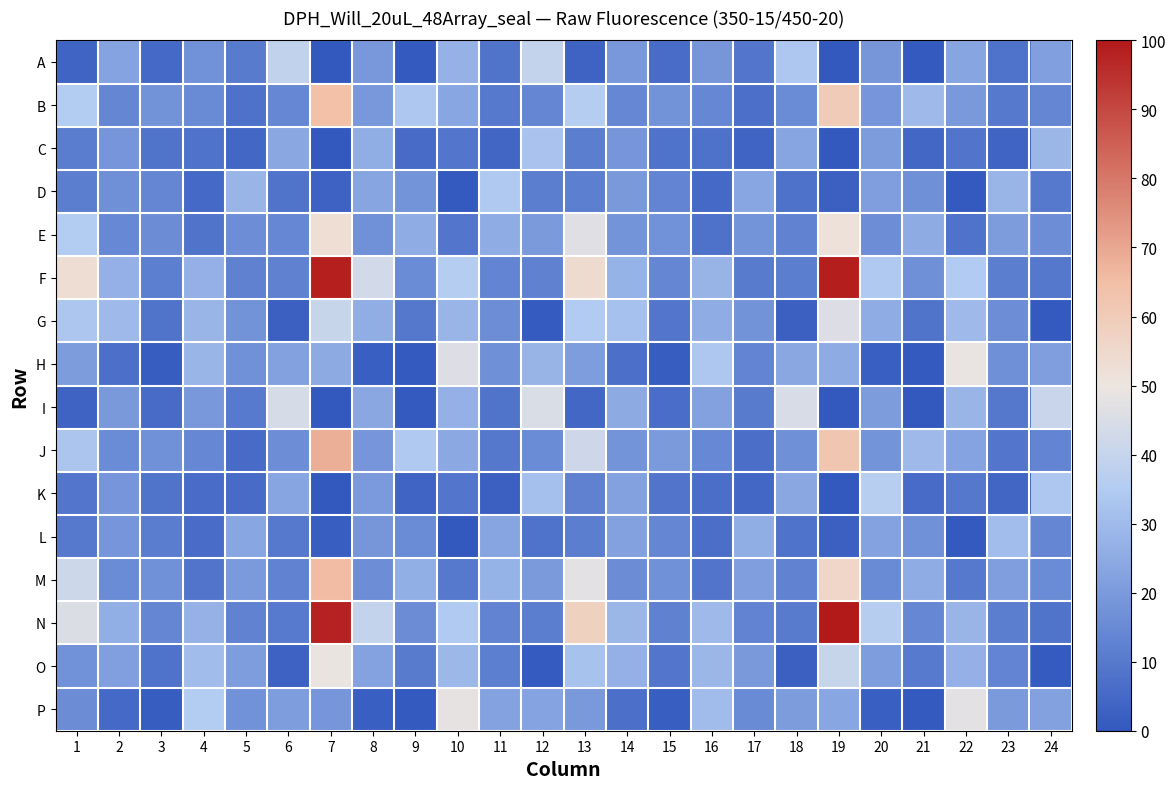

At which category is the sum across all series the highest?

7